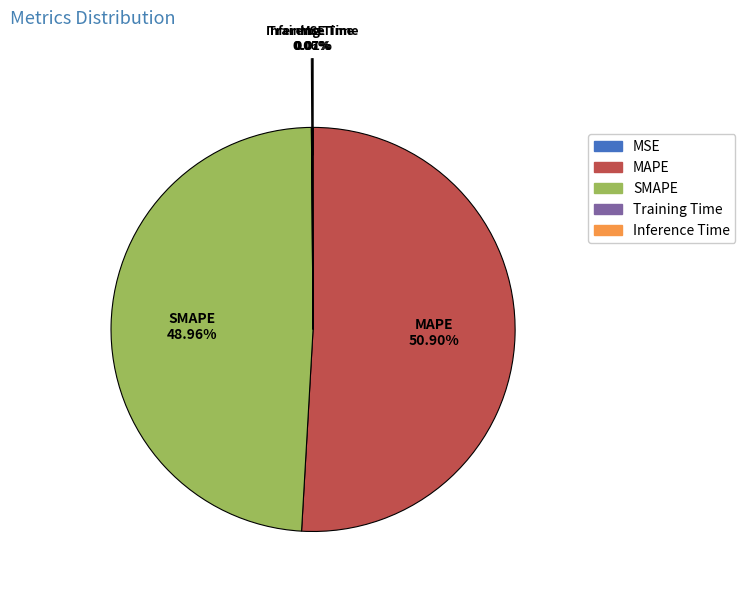

What percentage is the MAPE slice, to the nearest percent?

51%